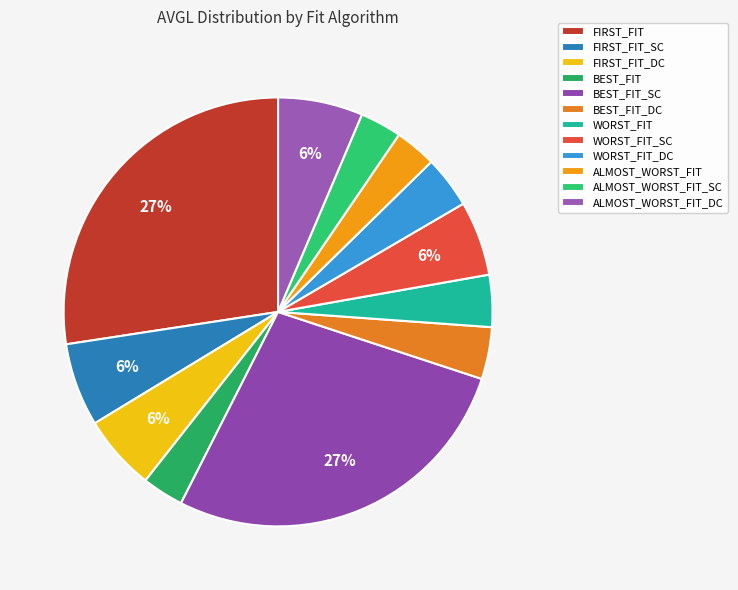

Count the number of slices in the pie.

12